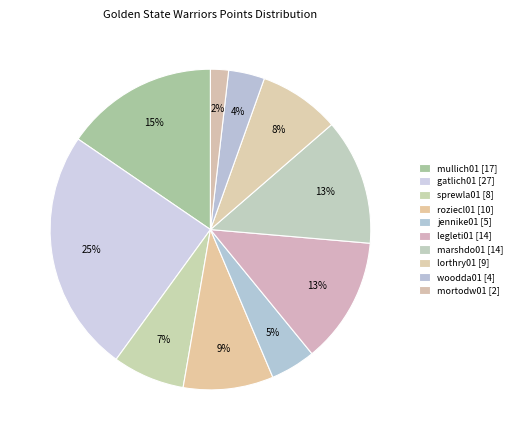

True or false: marshdo01 accounts for 13% of the total.

True